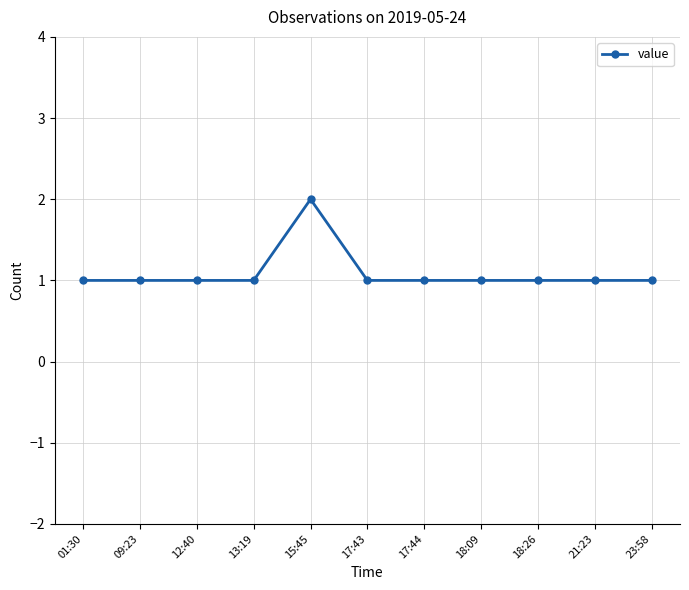

How many values are between 1 and 2?

11